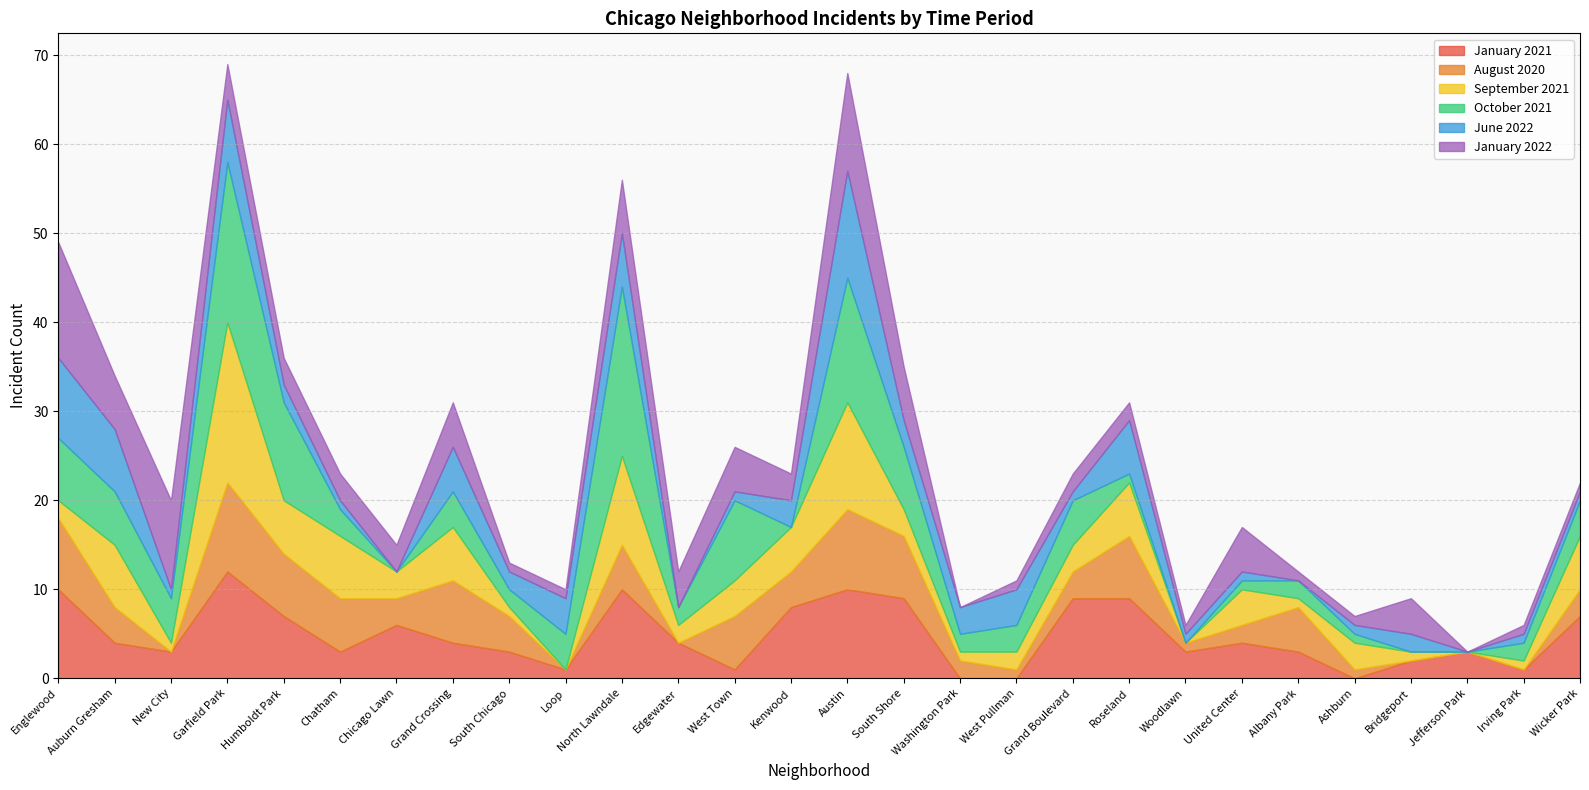

At which label does January 2021 reach its peak?

Garfield Park